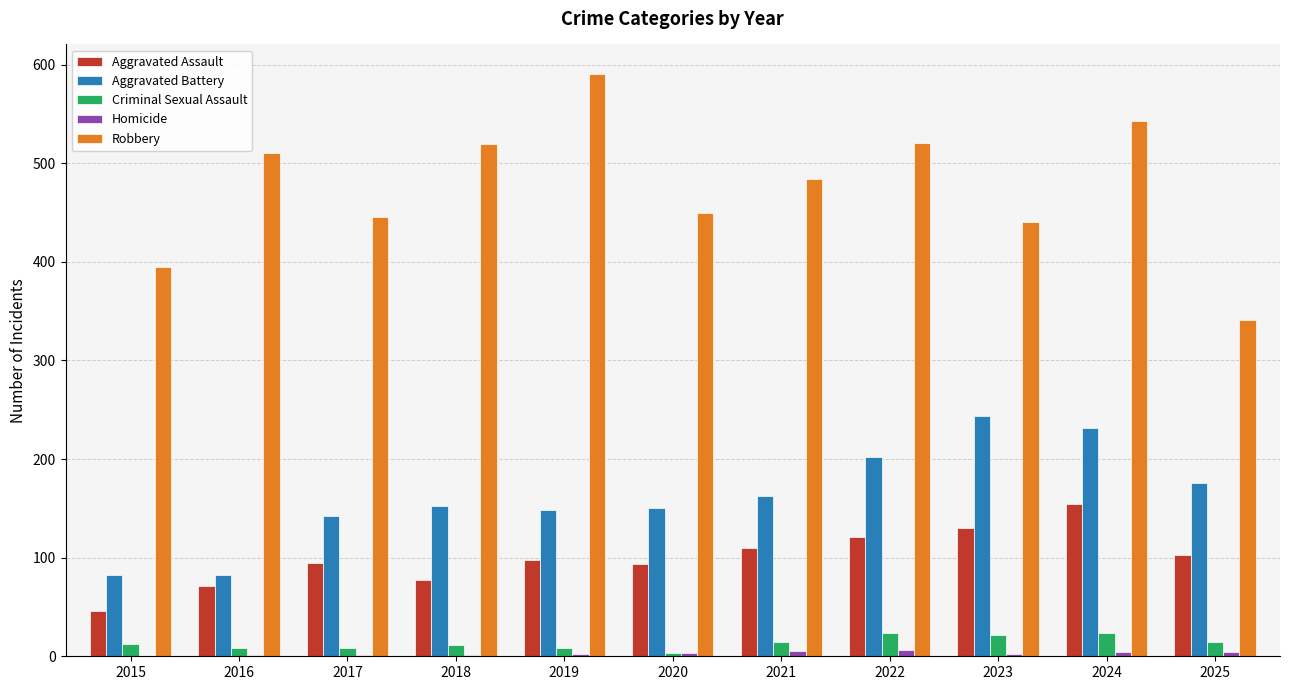

Which series changed the most between 2021 and 2024?

Aggravated Battery